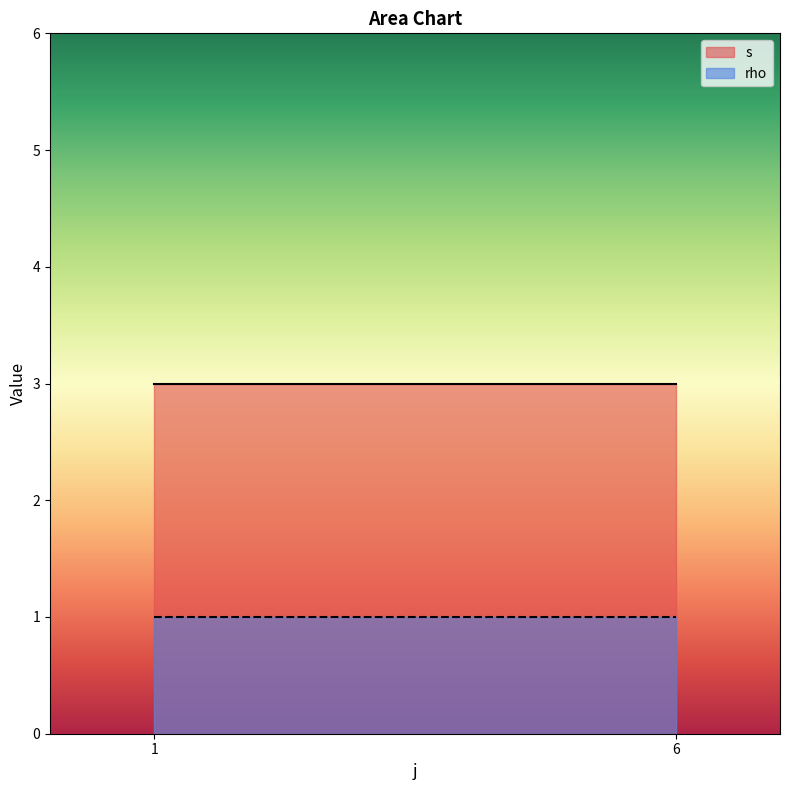

Between 1 and 1, which series saw the biggest shift?

s